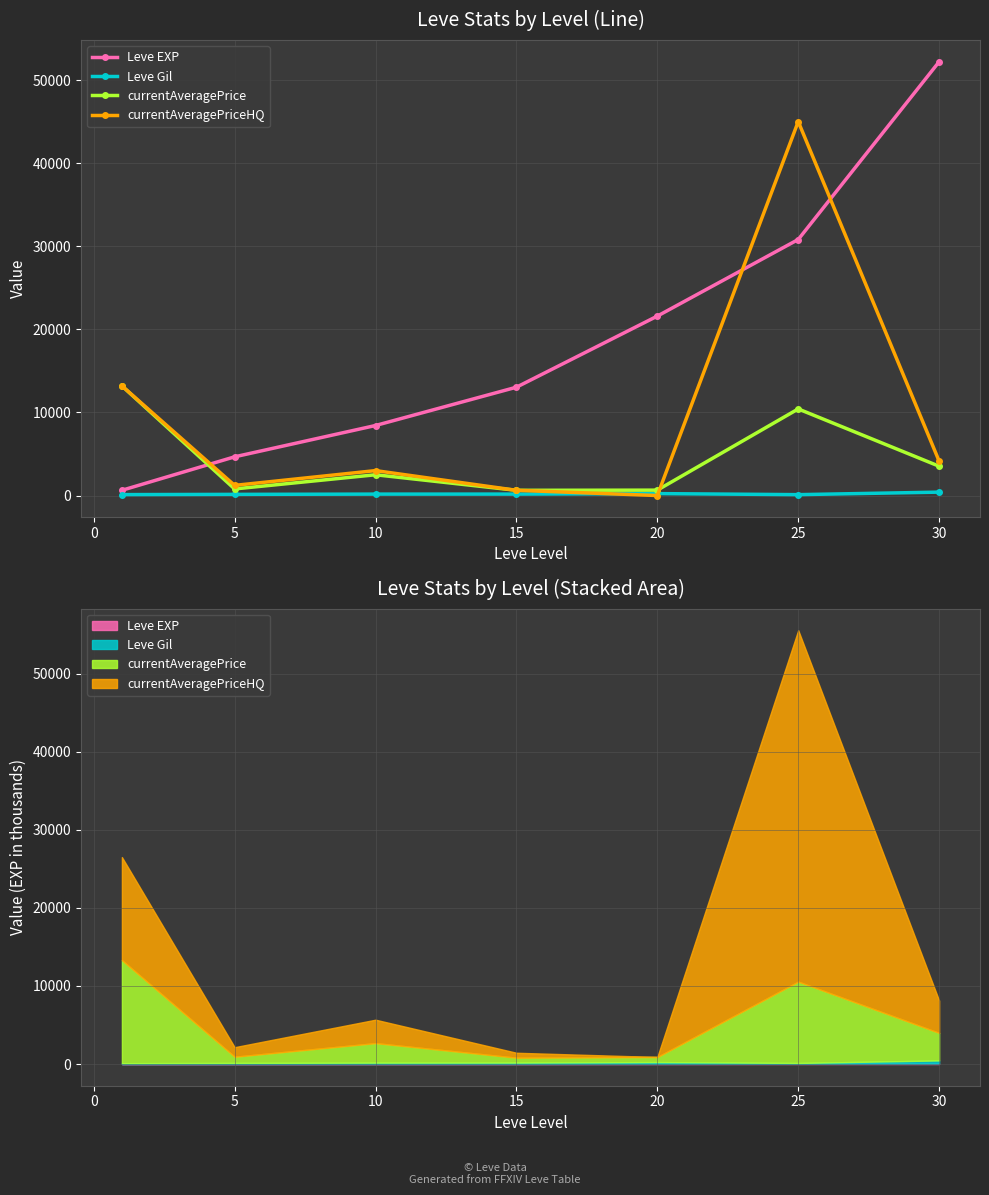

What is the approximate value of Leve Gil at 5, to the nearest 10?

140